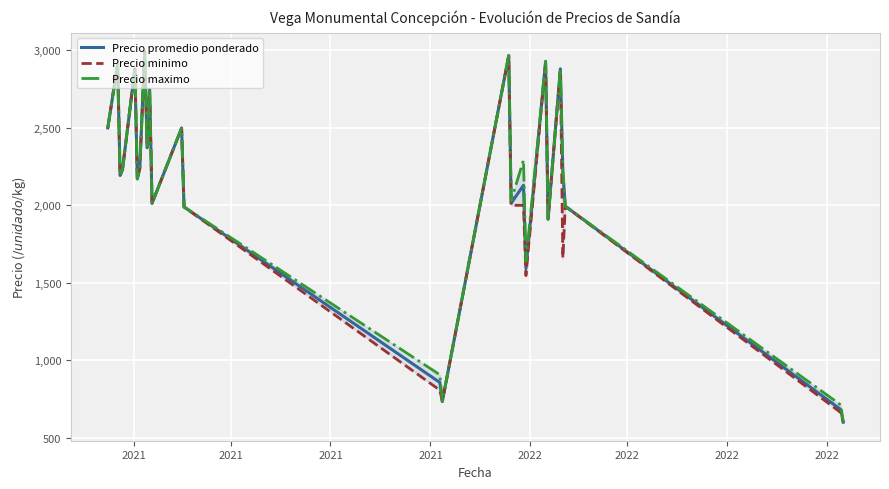

Between 2021-11-11 and 2021-02-04, which is larger?

2021-02-04